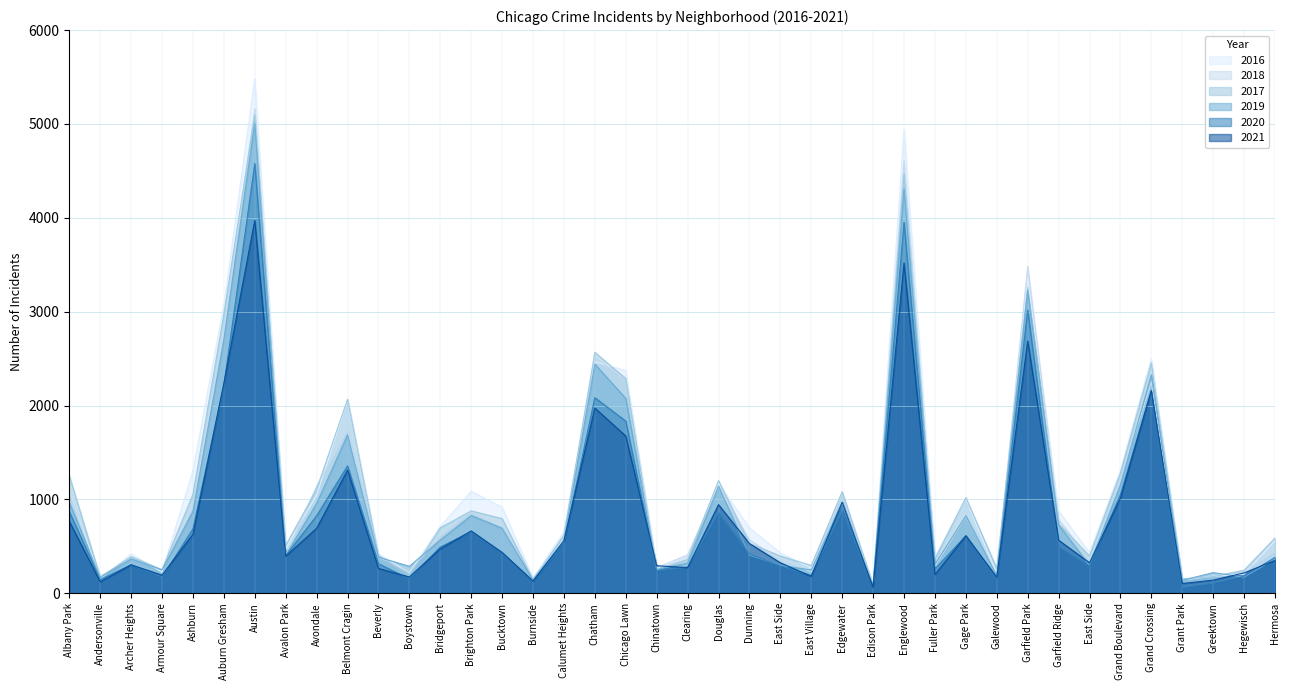

Which series has the largest range (max minus min)?

2016